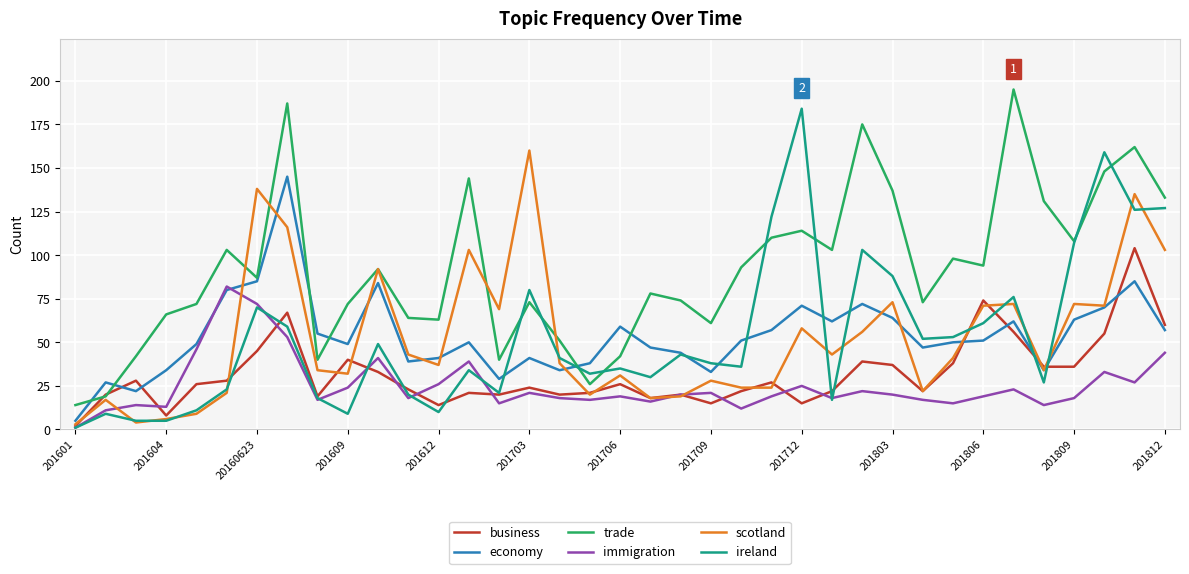

What is the maximum value shown in the chart?

195